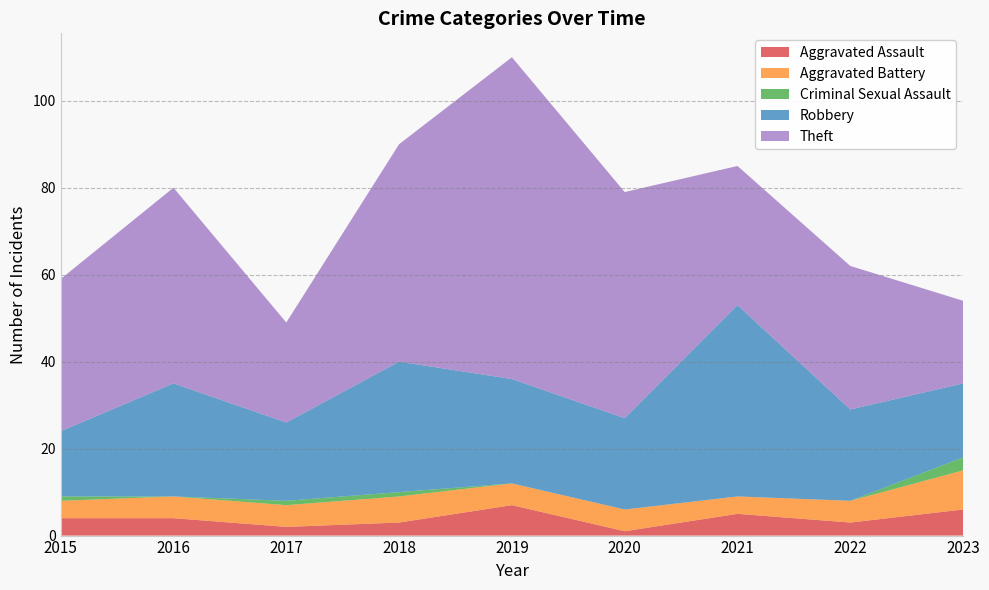

Reading left to right, list all the values displayed in this chart.

Aggravated Assault: 4	4	2	3	7	1	5	3	6
Aggravated Battery: 4	5	5	6	5	5	4	5	9
Criminal Sexual Assault: 1	0	1	1	0	0	0	0	3
Robbery: 15	26	18	30	24	21	44	21	17
Theft: 35	45	23	50	74	52	32	33	19